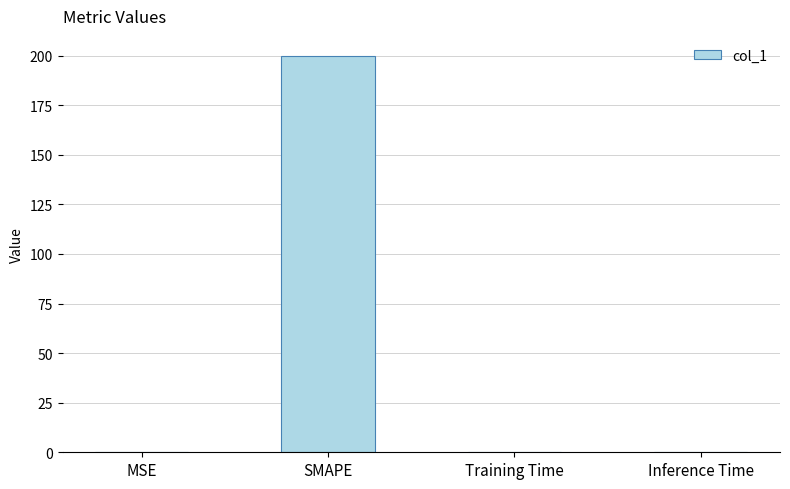

Which category has the highest value across all series?

SMAPE